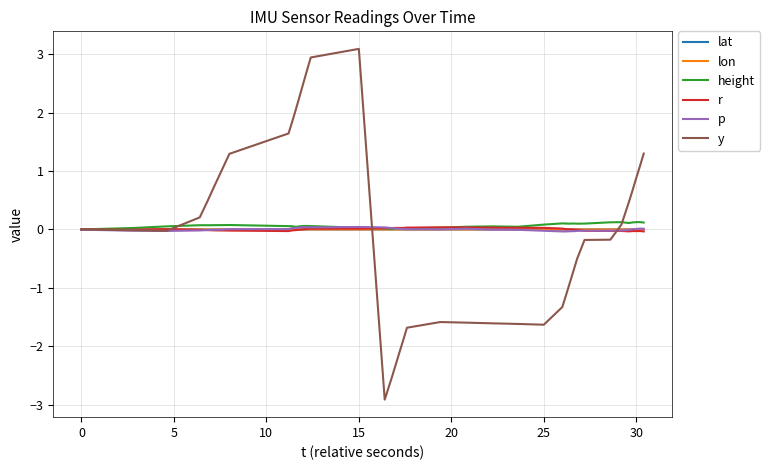

Which series has the widest spread of values?

y